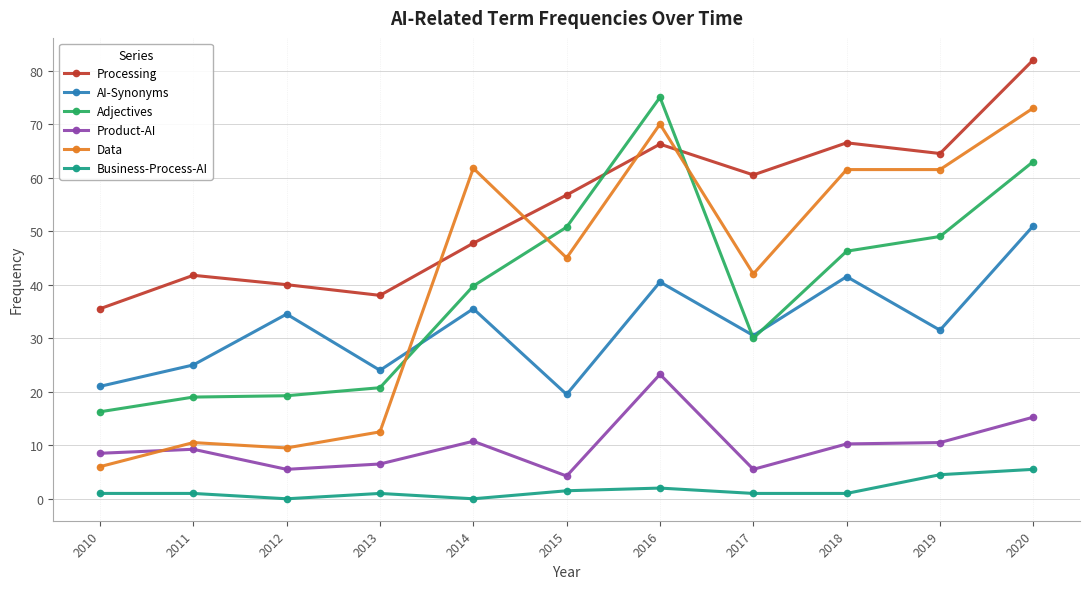

The value of Adjectives at 2010 is 16.2. True or false?

True